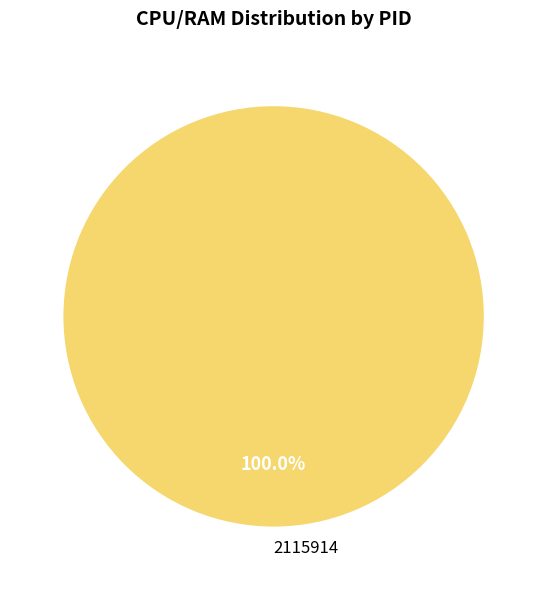

Which slice represents more than half of the pie?

2115914